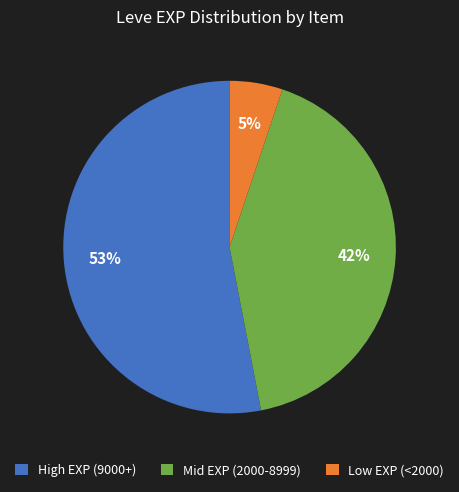

Between Mid EXP (2000-8999) and High EXP (9000+), which is larger?

High EXP (9000+)